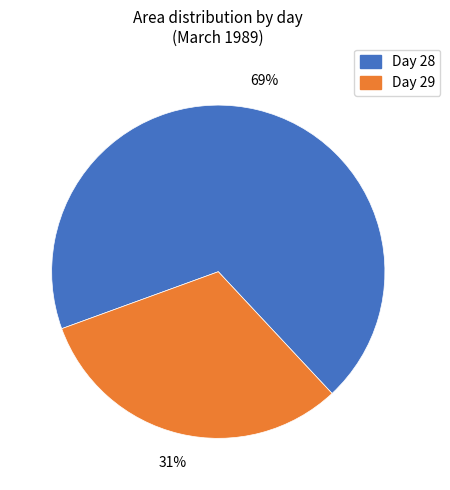

How many slices are in this pie chart?

2